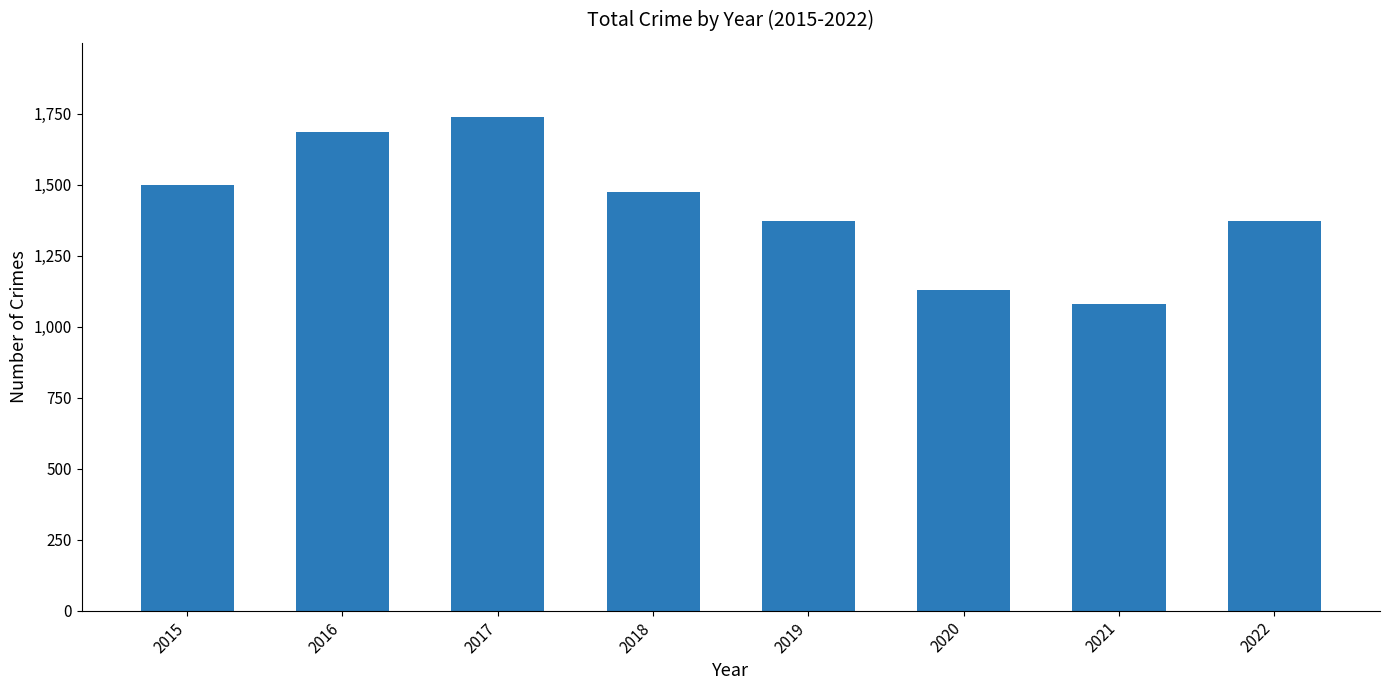

What is the sum of the values at 2018 and 2019?

2850